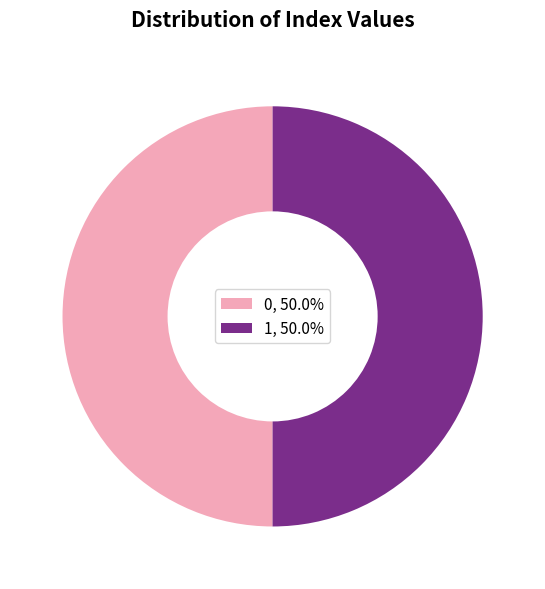

How many slices are in this pie chart?

2